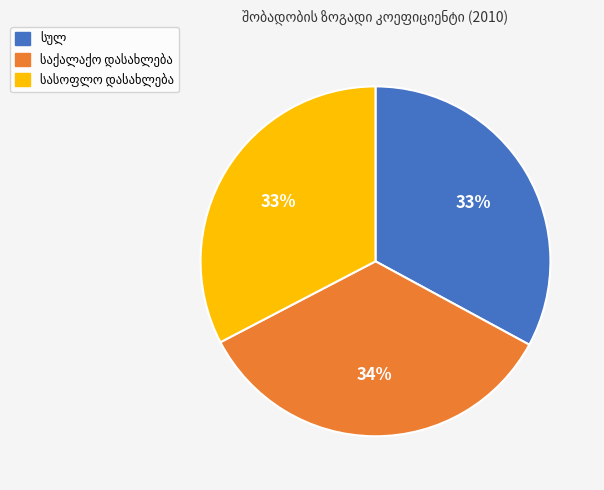

Does any single category account for the majority?

No